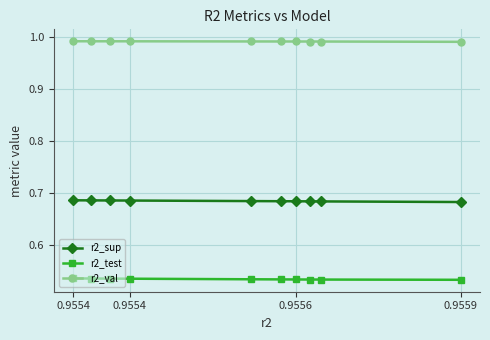

Which series has the largest total across all categories?

r2_val